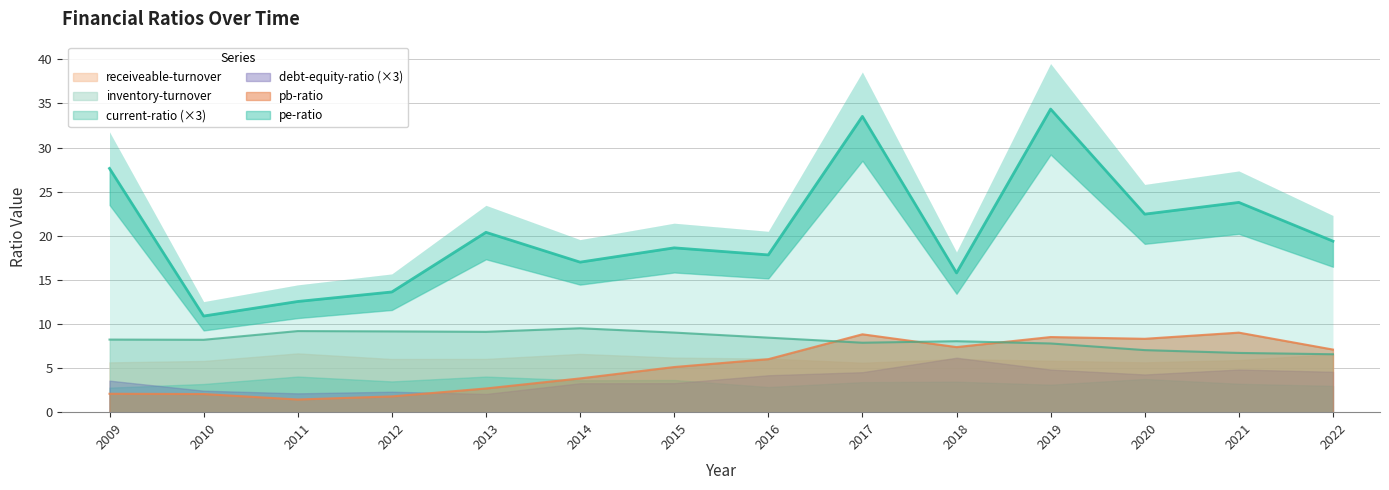

What is the difference between the second highest and second lowest values in the pb-ratio series?

7.0